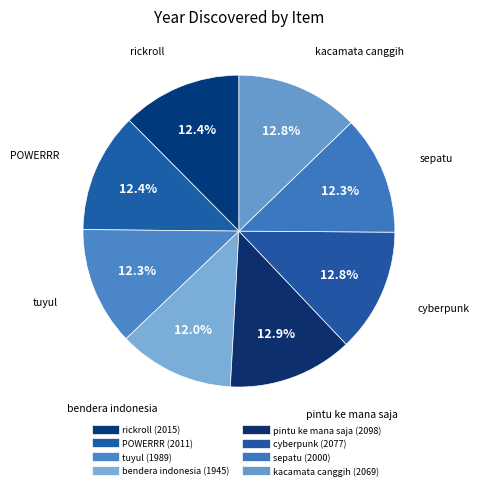

How many segments does this pie chart have?

8